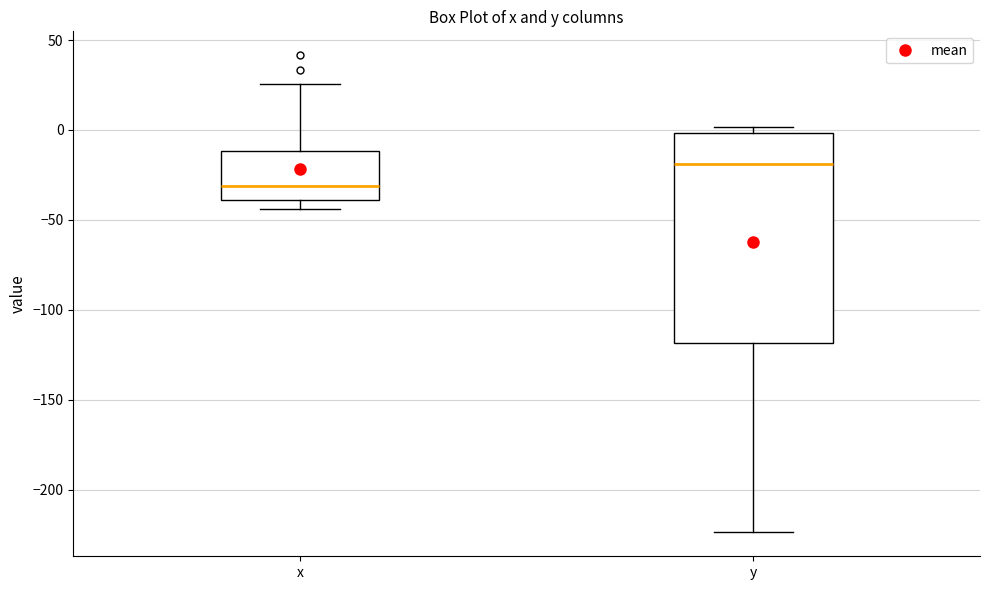

Reading left to right, transcribe this box plot: for each box, give where its median line is, the range the box spans, and where its two whiskers end, as read against the y-axis. The values are not printed on the chart, so give them approximately, as read against the axis.

x: median -30, box -40 to -10, whiskers -45 to 25
y: median -20, box -120 to 0, whiskers -225 to 0 (just above the box's upper edge)